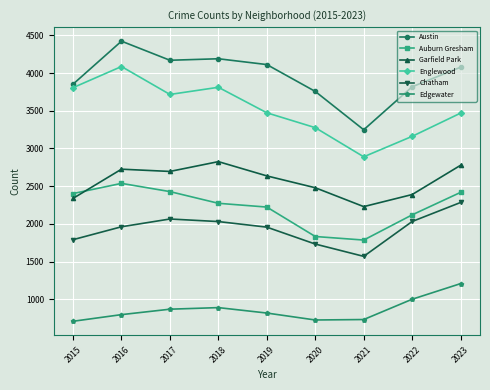

Does the chart have visible grid lines?

Yes